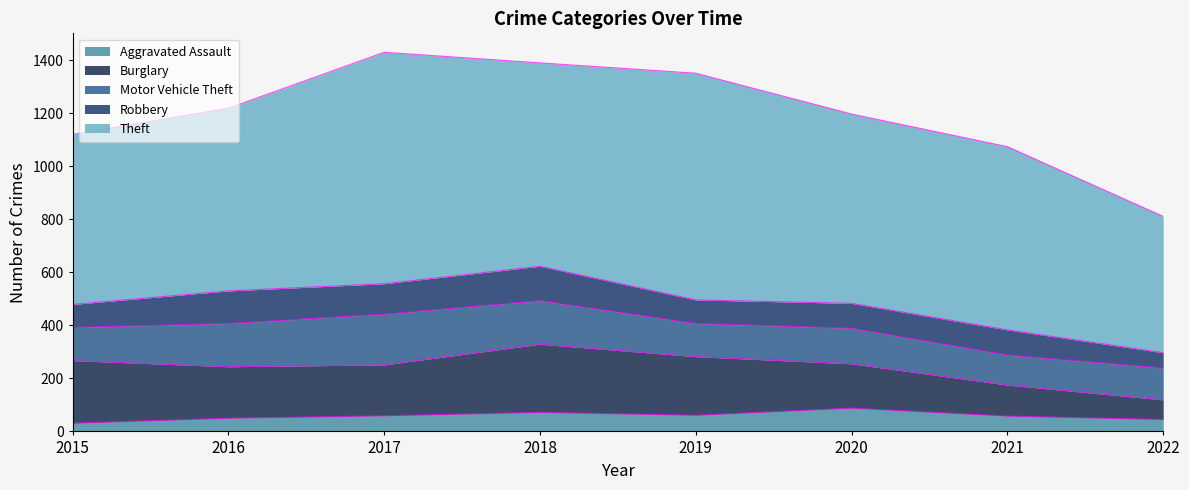

What is the total value across all series at 2021?

1074